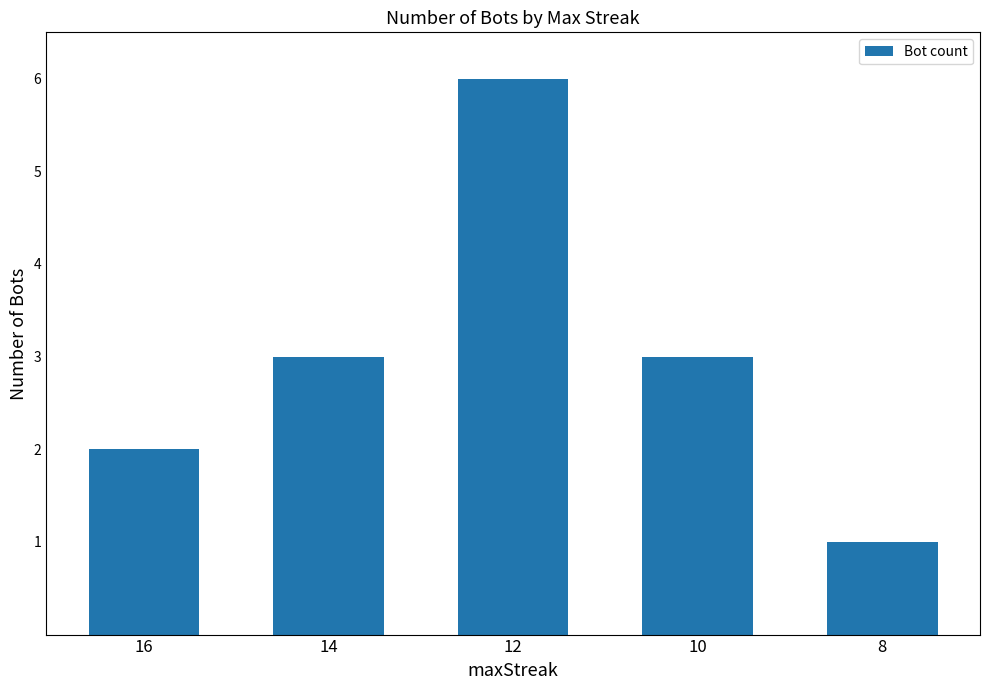

Does the chart contain any negative values?

No